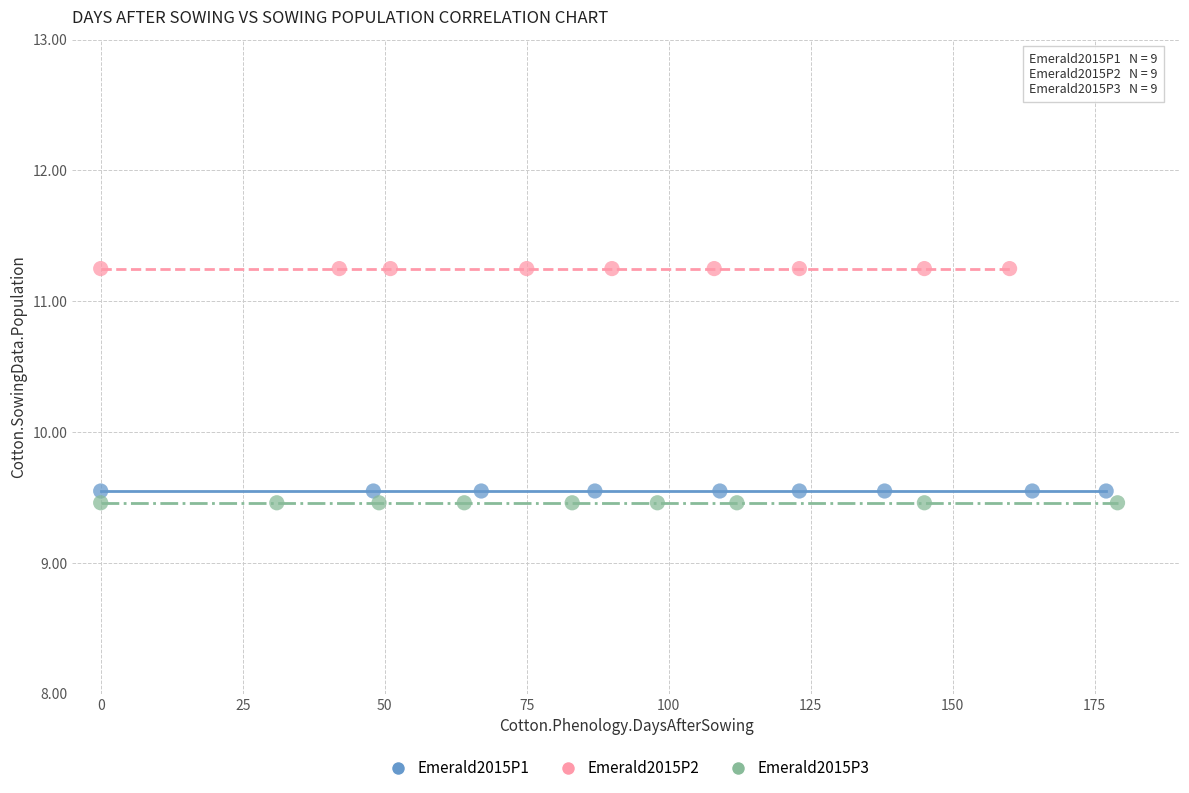

What are all the series names shown in the legend?

Emerald2015P1, Emerald2015P2, Emerald2015P3